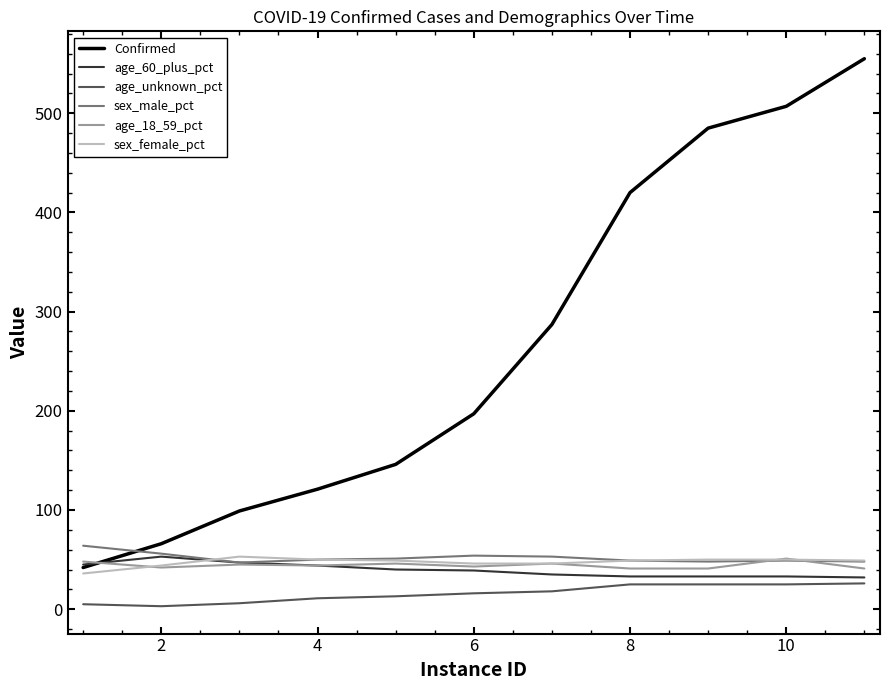

True or false: age_unknown_pct and Confirmed cross at least once.

False